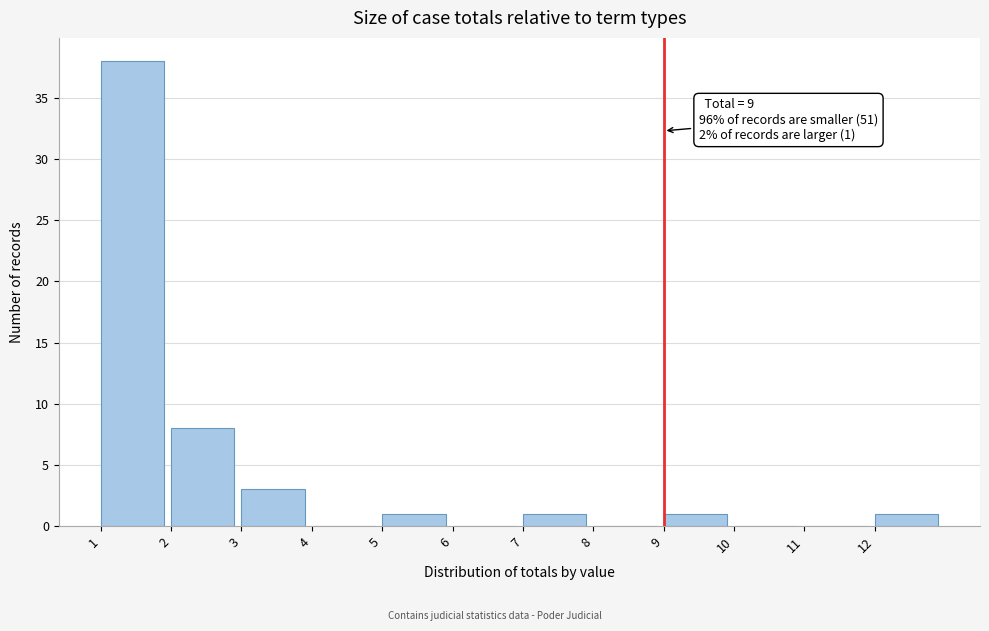

Which range on the x-axis has the tallest bar?

1 to 2